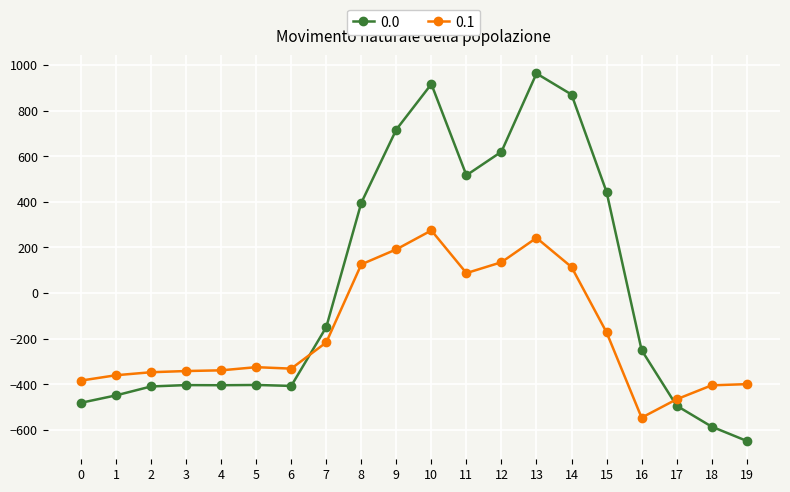

Does the chart have visible grid lines?

Yes